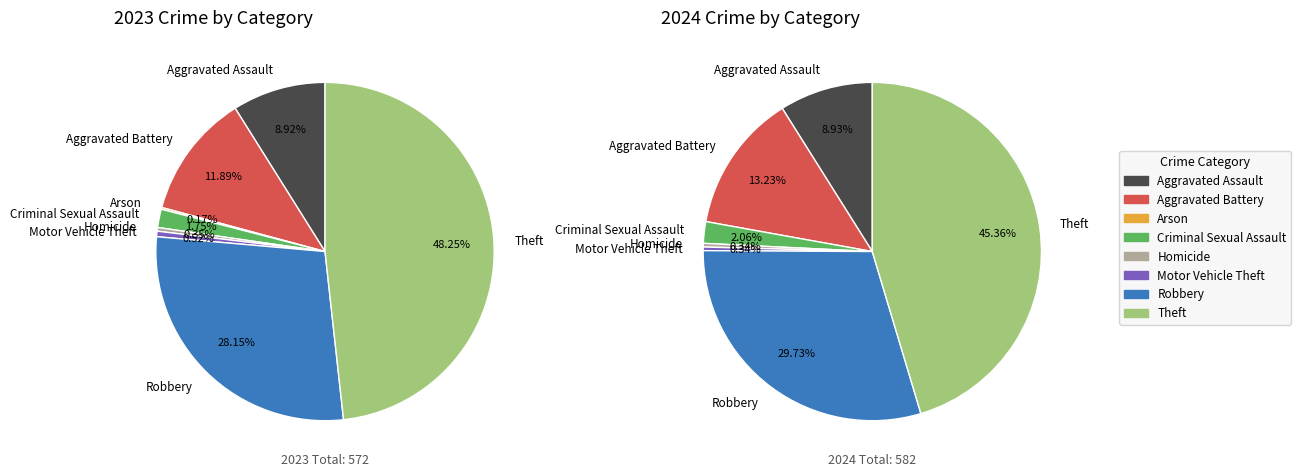

True or false: 6 accounts for 20% of the total.

False